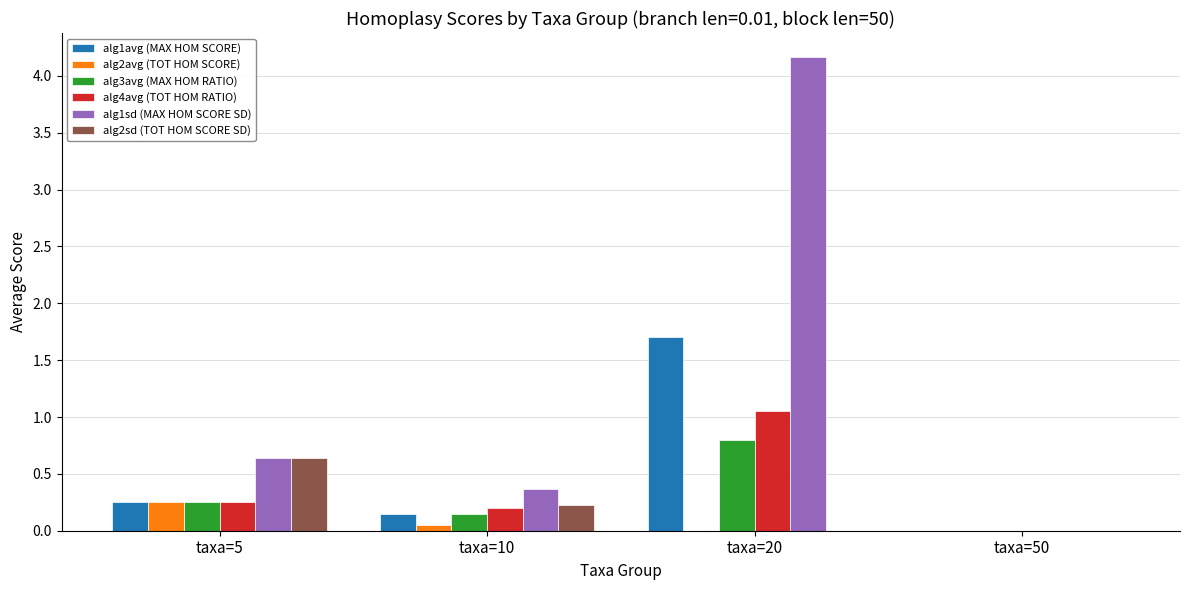

What is the sum of the alg1sd (MAX HOM SCORE SD) values at taxa=5 and taxa=20?

4.8